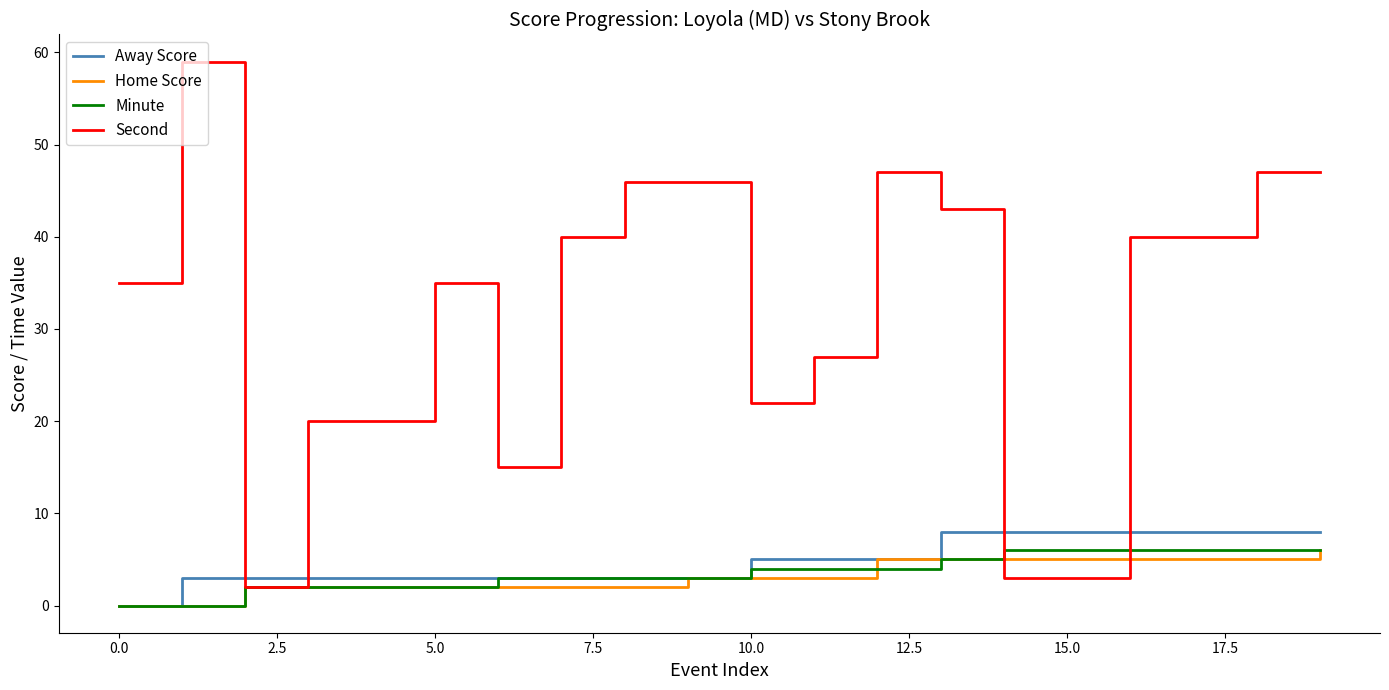

What is the greatest value displayed?

59